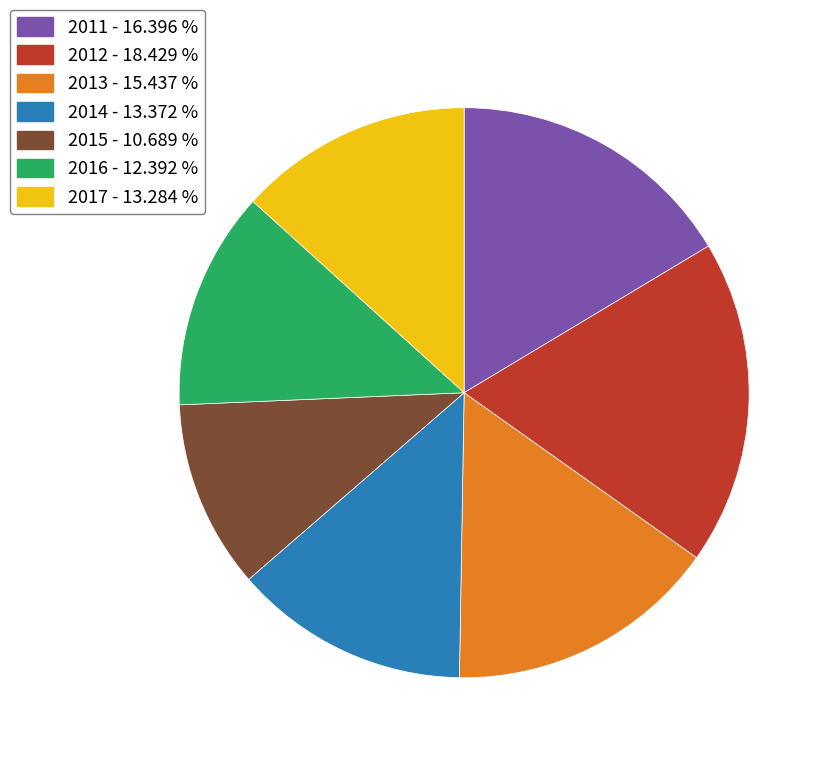

Combined, do 2011 - 16.396 % and 2013 - 15.437 % account for over 50%?

No